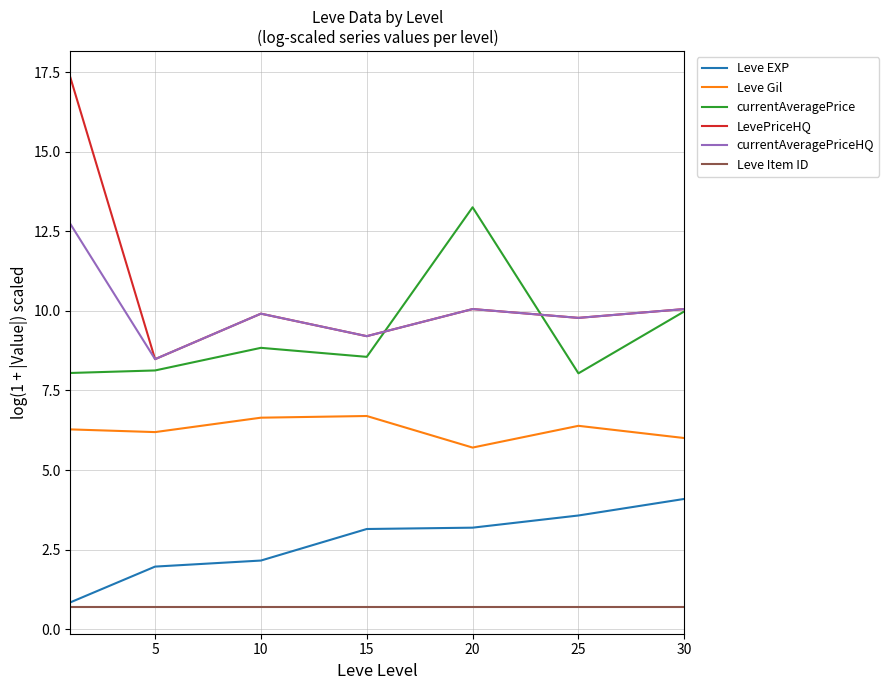

What is the smallest value displayed?

0.7